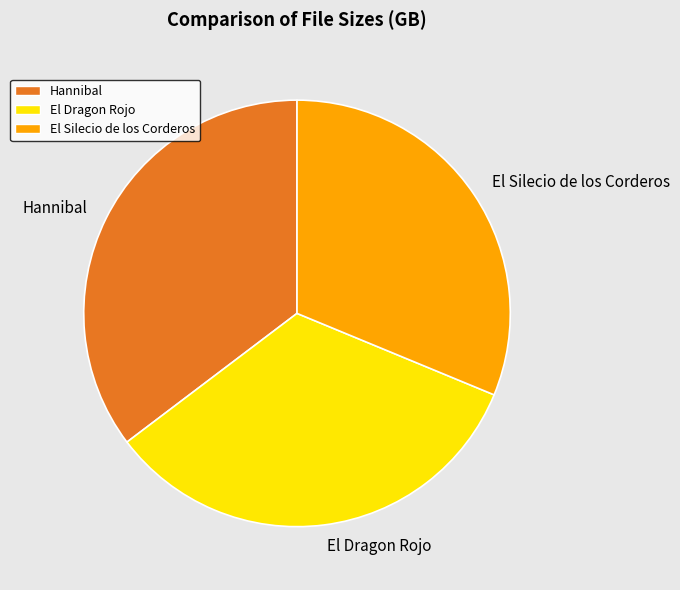

Count the number of slices in the pie.

3